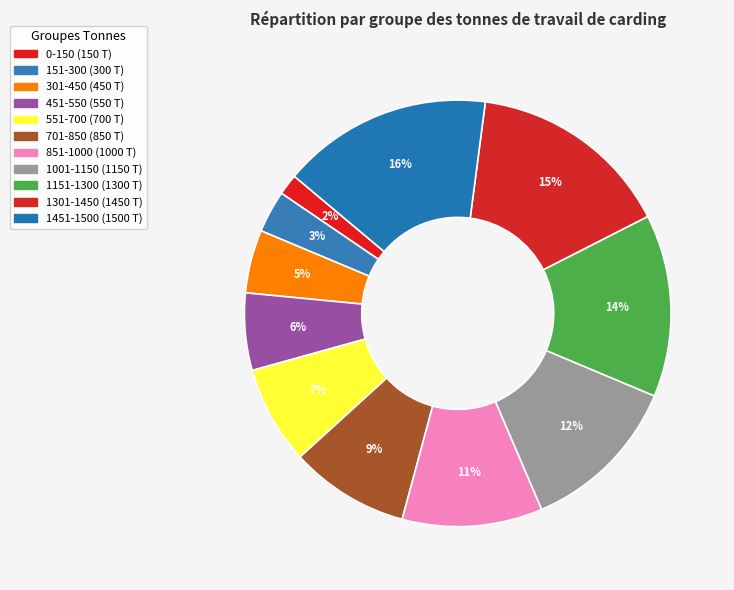

How many slices are in this pie chart?

11